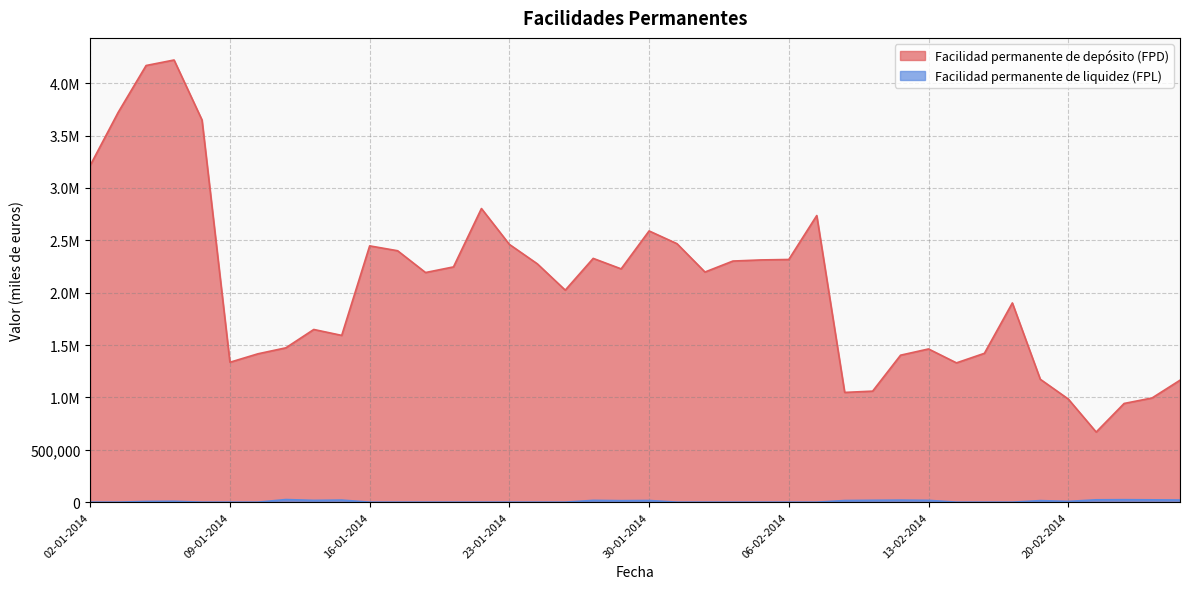

Which category has the highest value in the Facilidad permanente de depósito (FPD) series?

07-01-2014